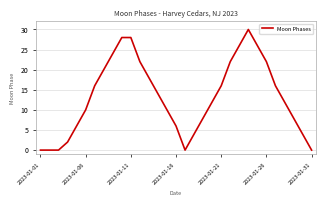

What is the maximum value shown in the chart?

30